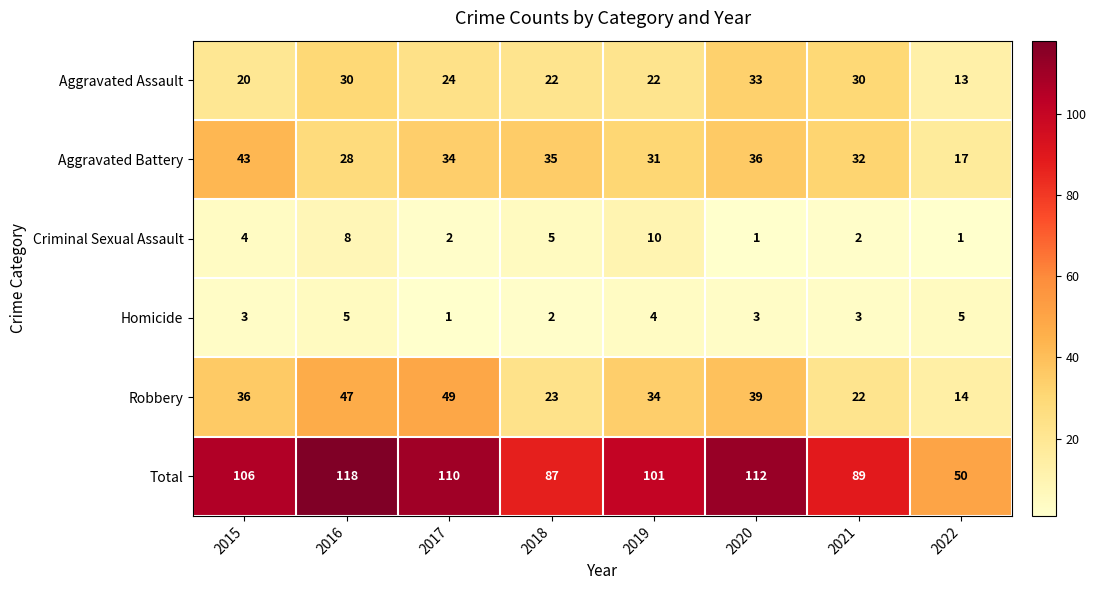

What is the difference between the maximum and minimum values in the Aggravated Battery series?

26